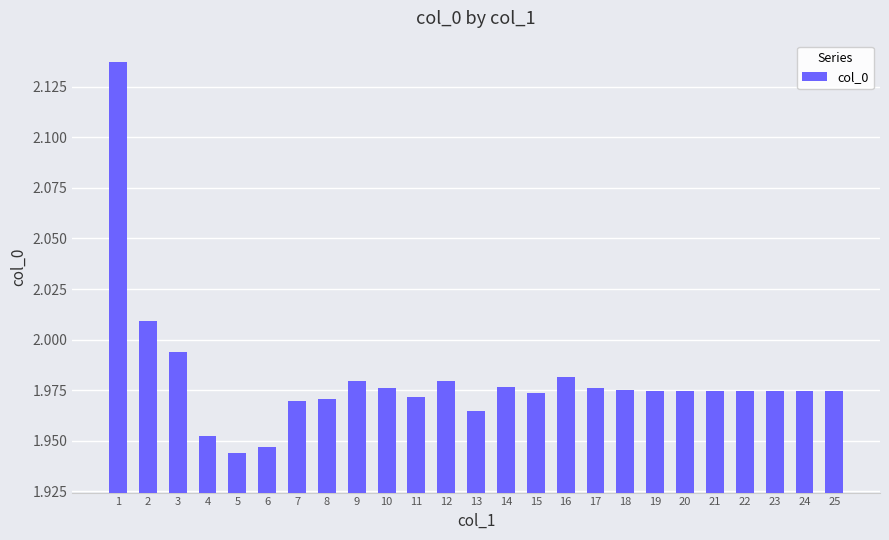

Is it true that the value at 5 is 2.9?

False